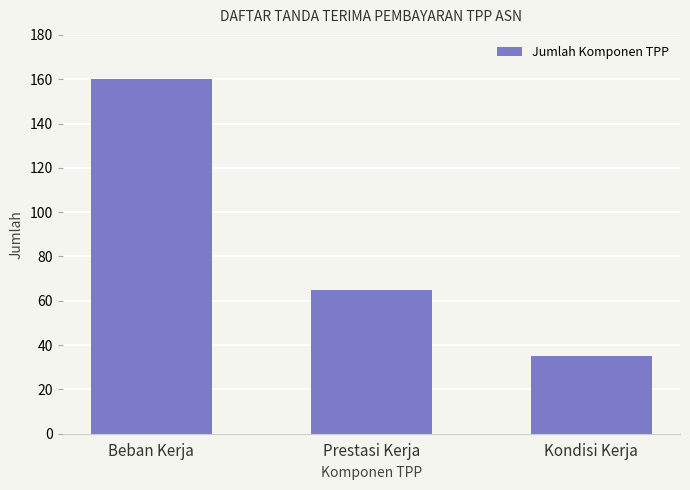

What is the maximum value shown in the chart?

160